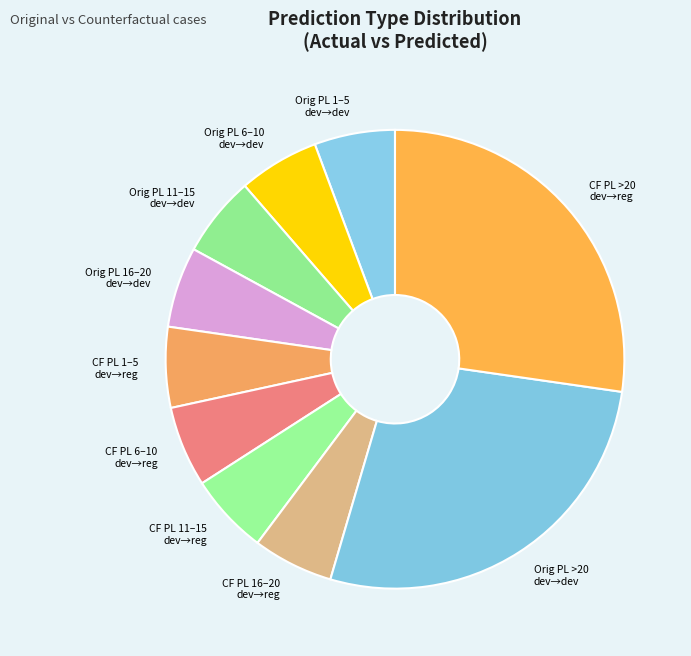

What is the ratio of the value at CF PL 16–20 dev→reg to the value at Orig PL 11–15 dev→dev?

1.0